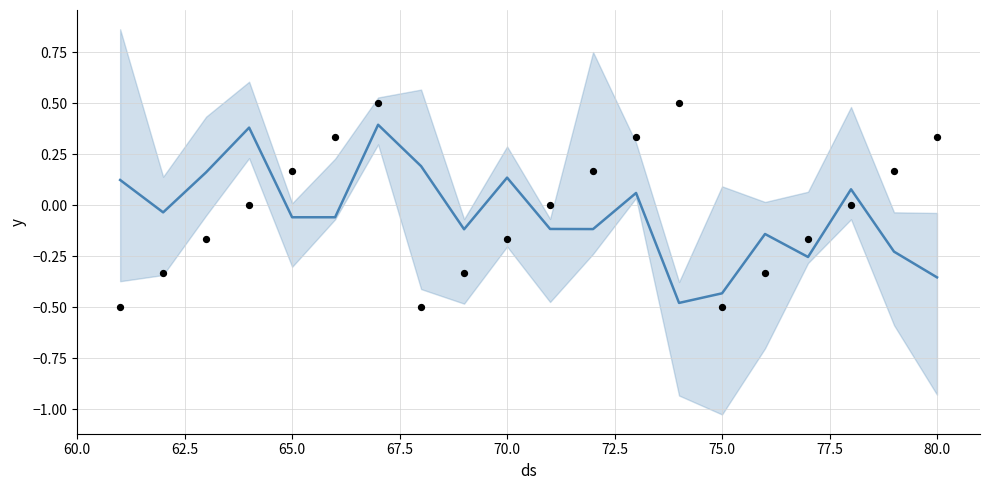

Which series contains the highest Y value?

actual